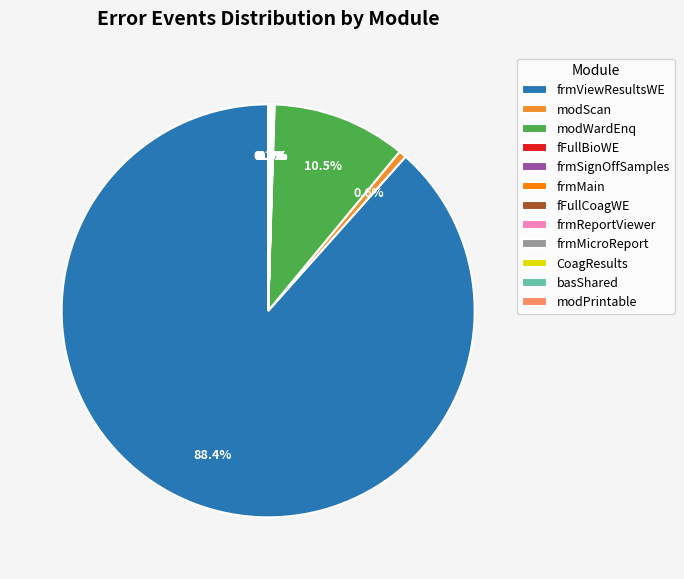

Does any single category account for the majority?

Yes